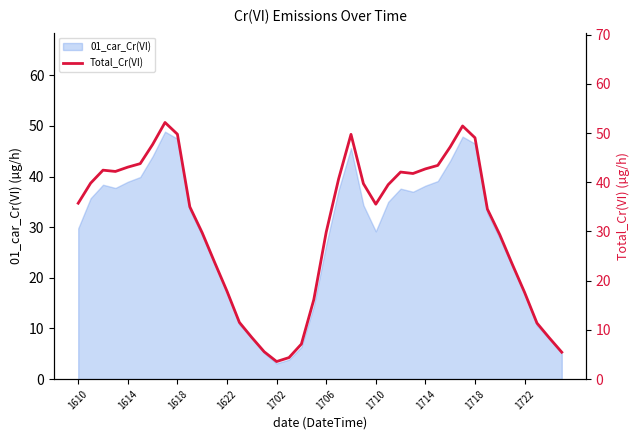

The value at 21 is 19.8. True or false?

False